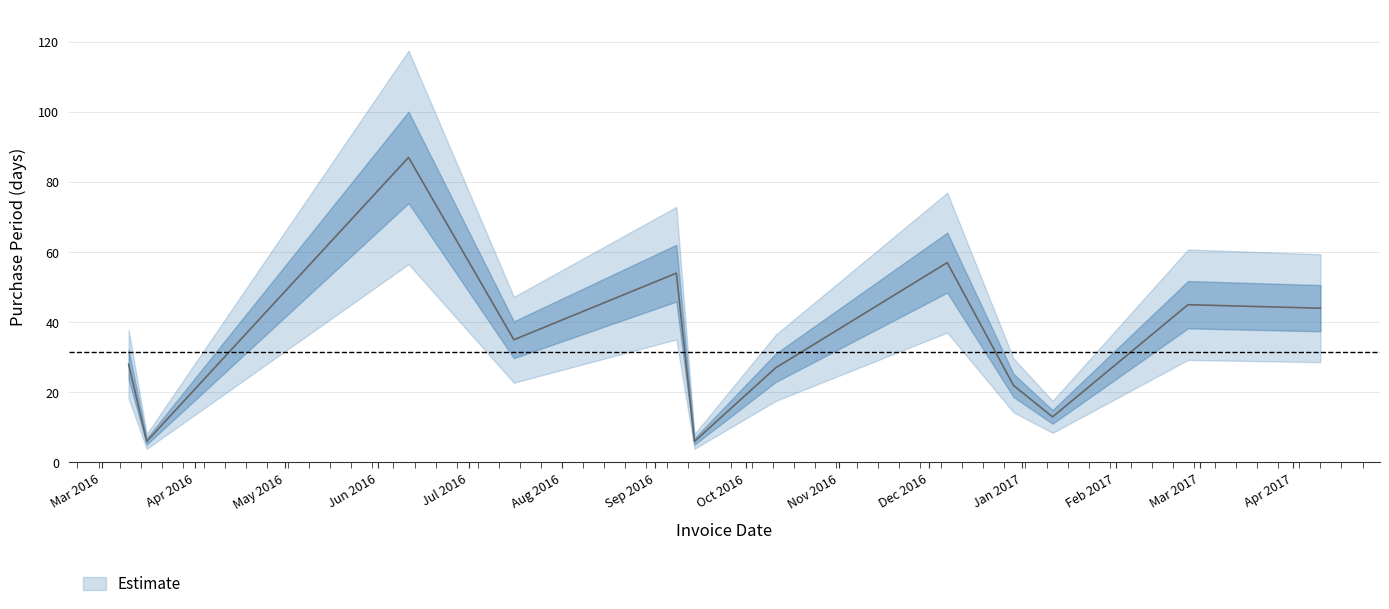

How many data points does each series have?

12